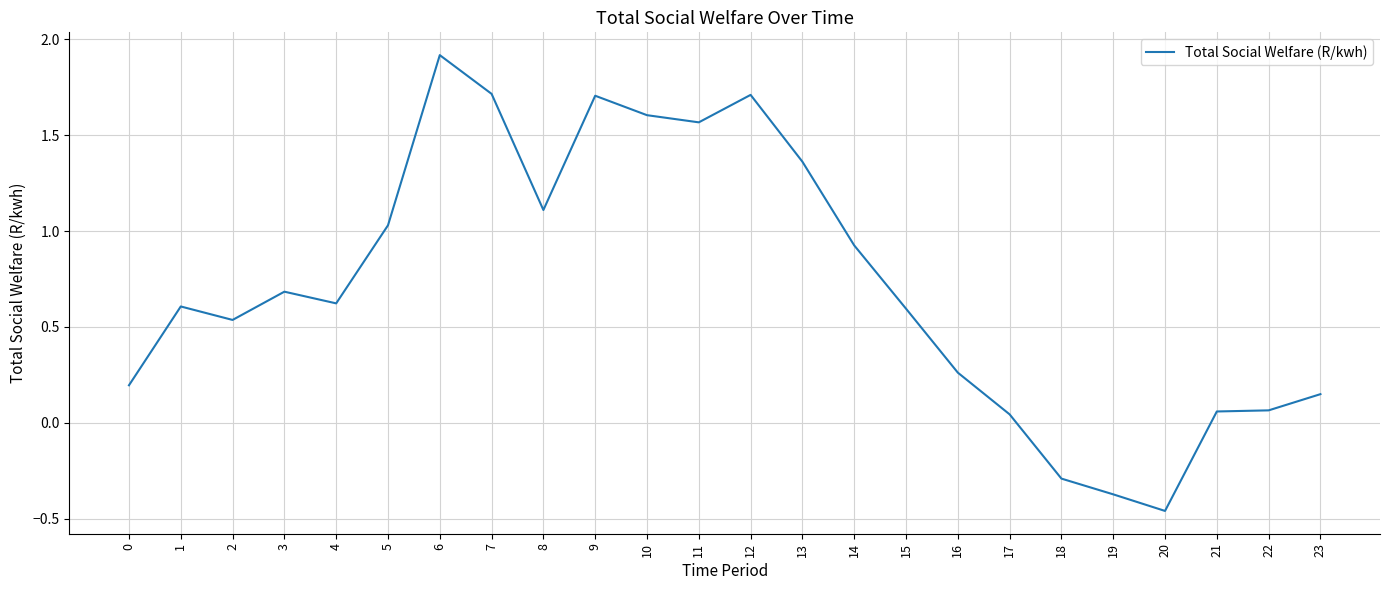

How many distinct data groups are displayed?

1